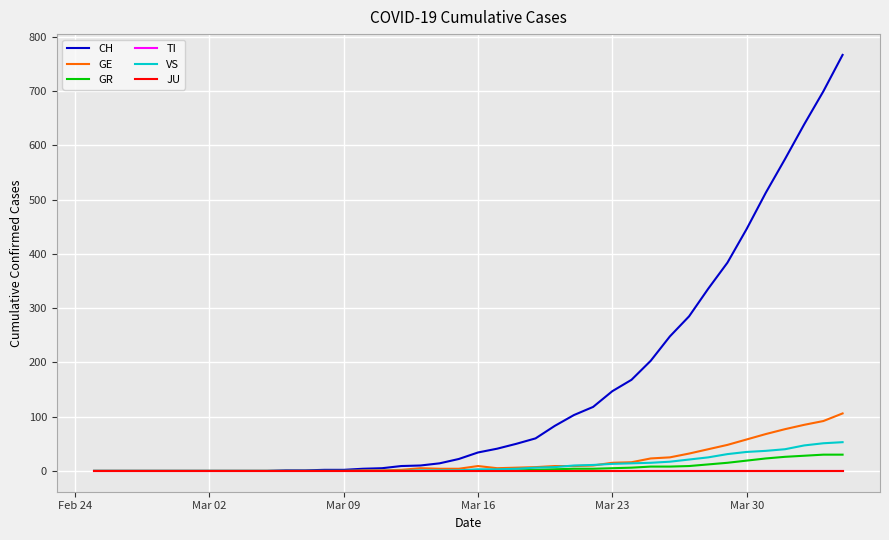

Which category has the lowest value in the GR series?

Feb 24